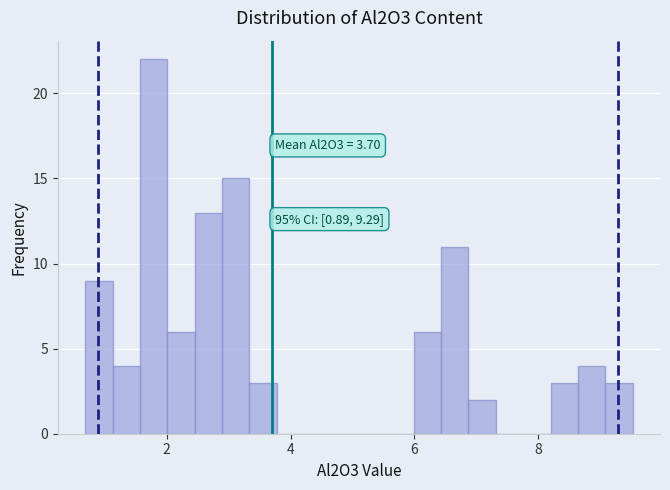

Read against the x-axis, roughly where is the centre of the tallest bar?

1.8